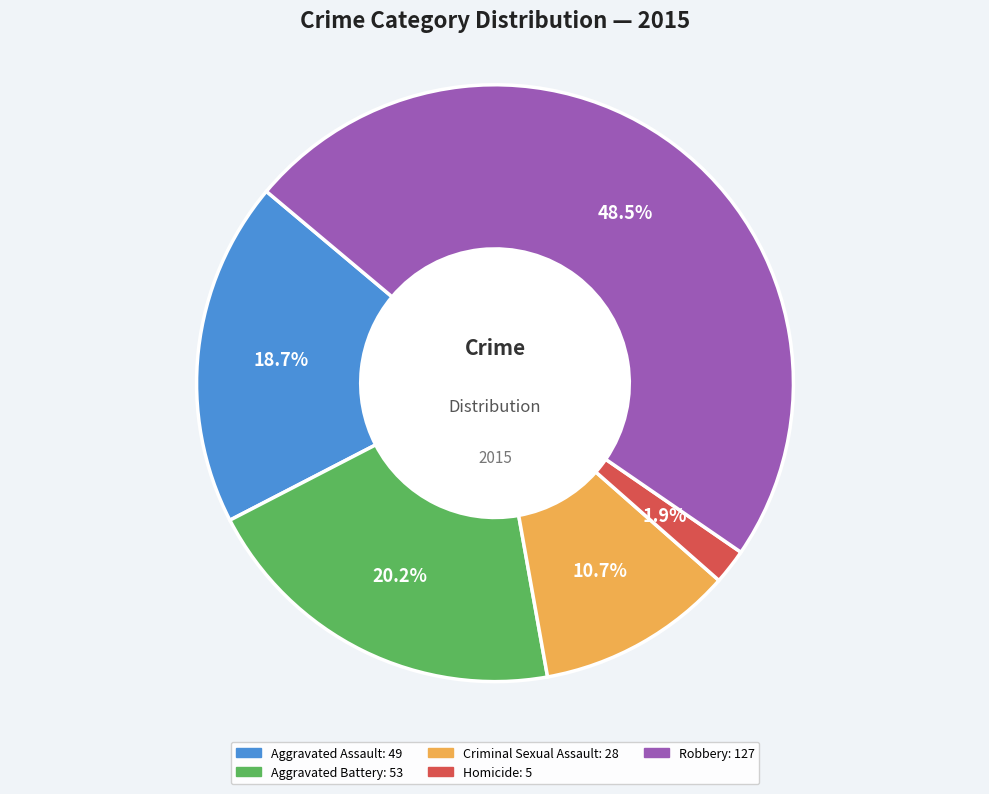

How many segments does this pie chart have?

5